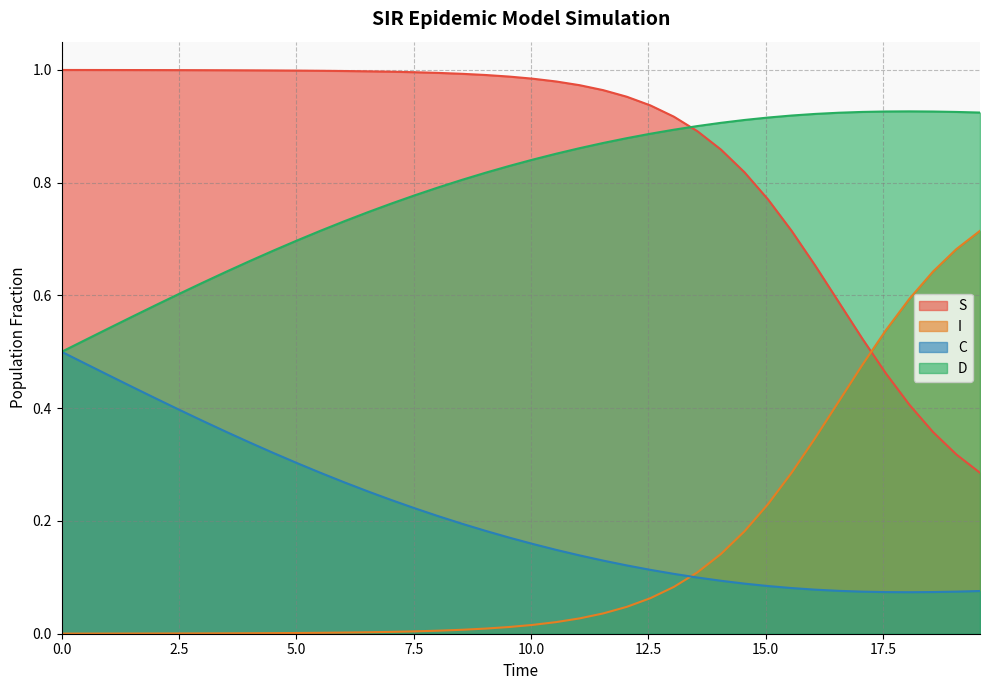

Does the chart have visible grid lines?

Yes